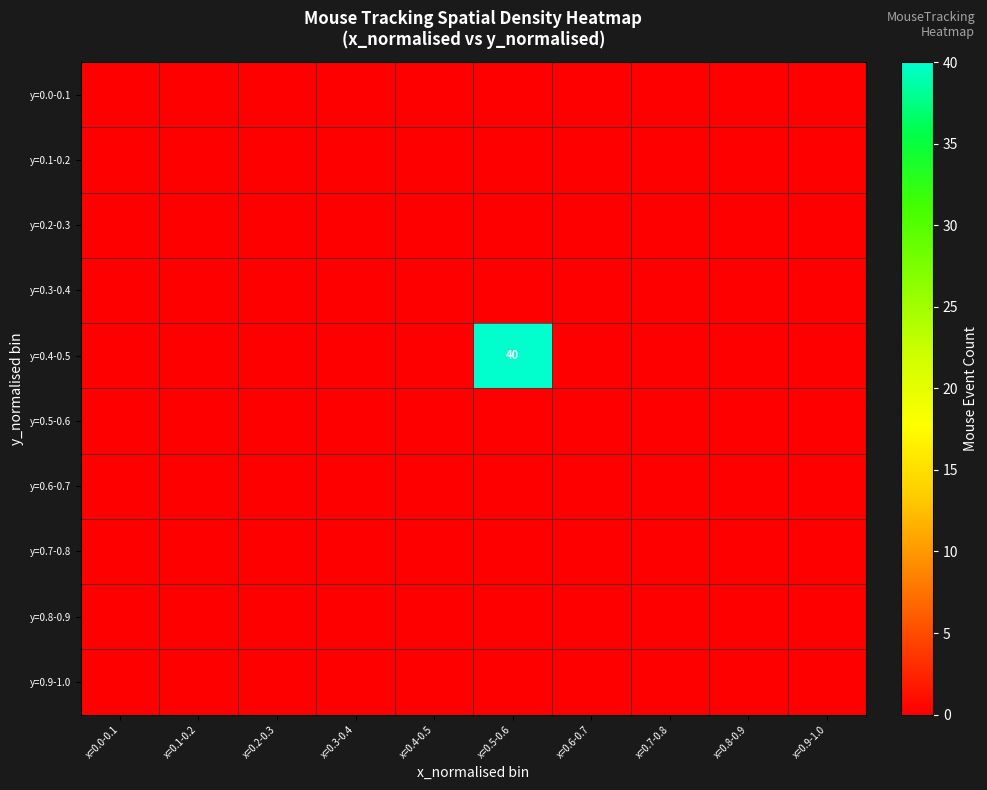

Is it true that y=0.1-0.2 equals 0 at x=0.0-0.1?

True